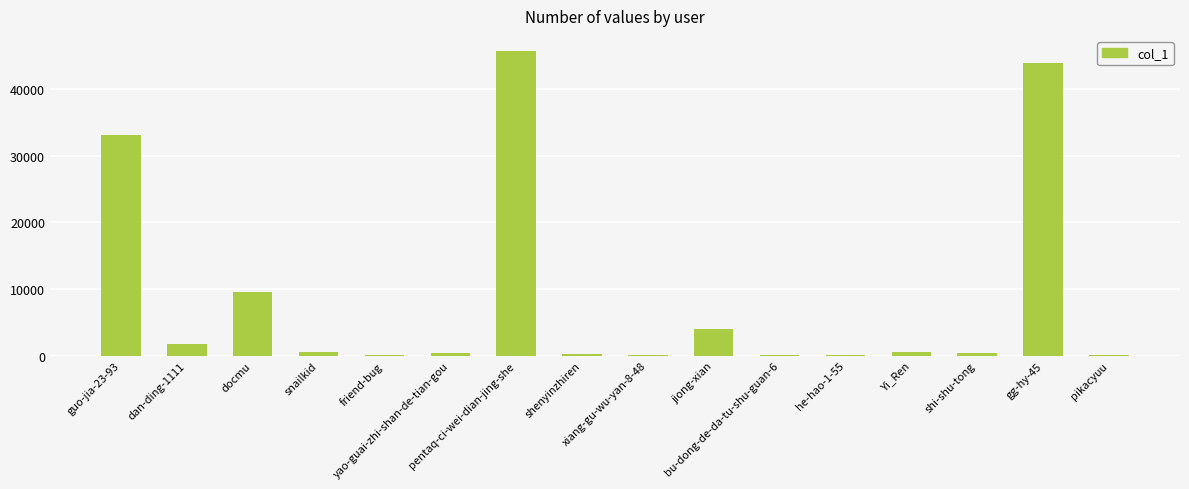

What is the greatest value displayed?

45664